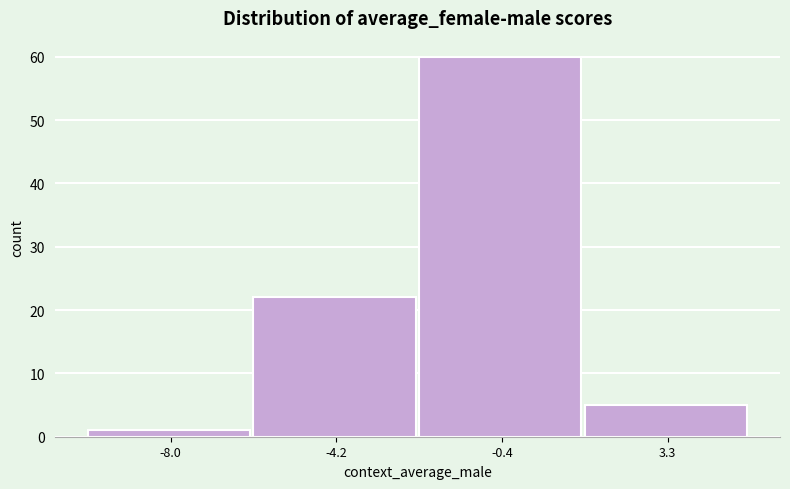

Reading right to left, what are all the values shown in this chart?

5	60	22	1